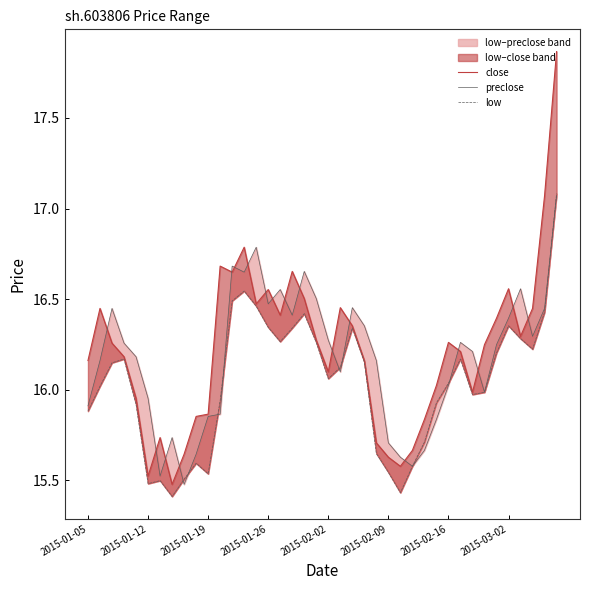

What position from the left is 24?

25